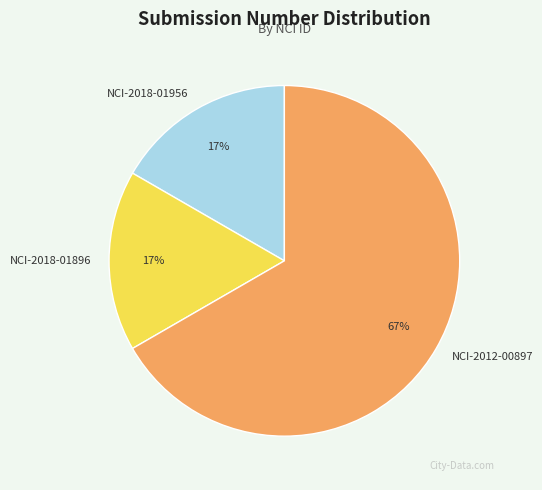

The NCI-2018-01896 slice represents 17% of the pie. True or false?

True